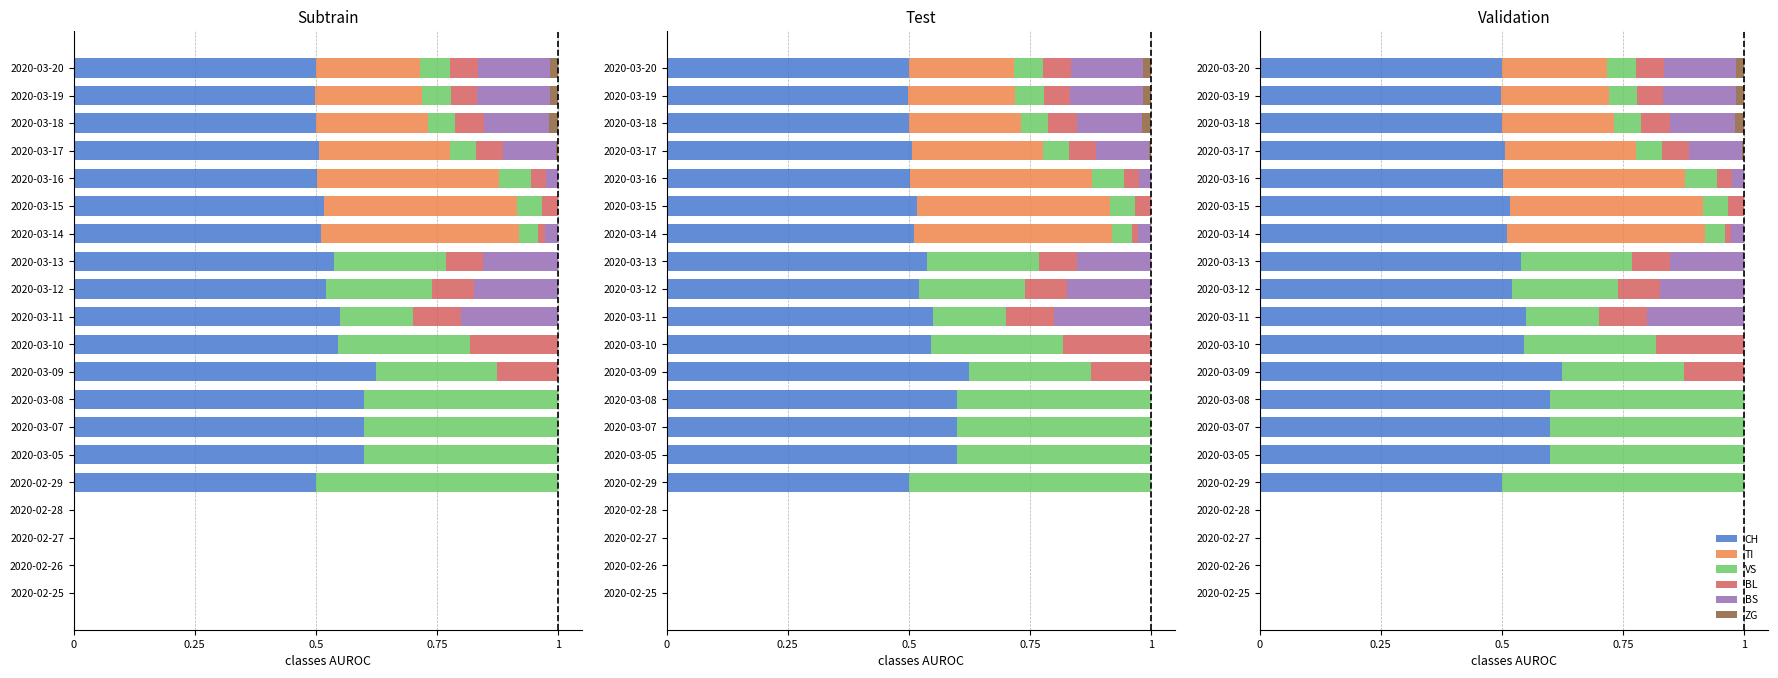

Which series has the largest total across all categories?

CH